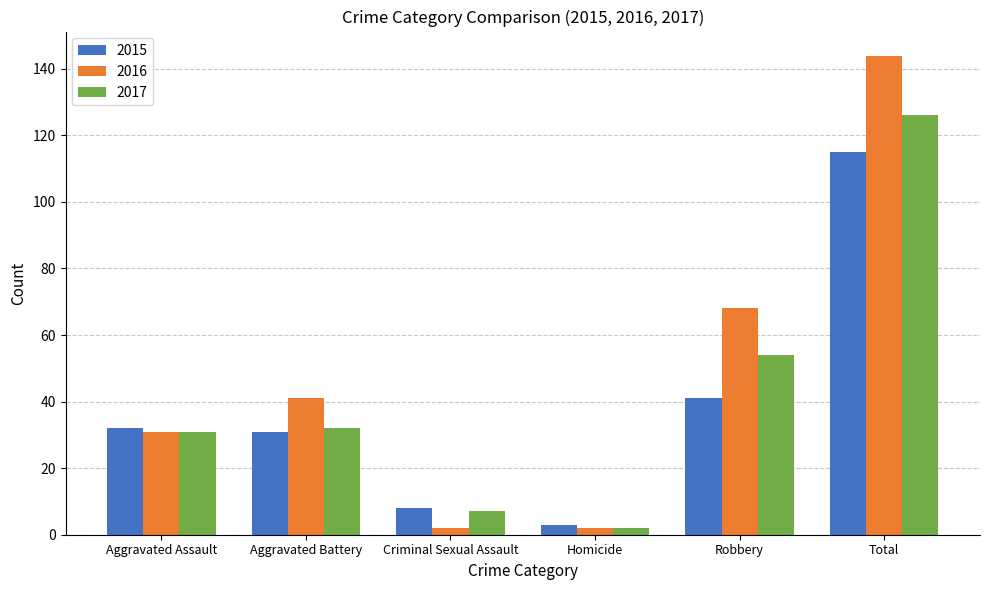

Which series has the largest range (max minus min)?

2016